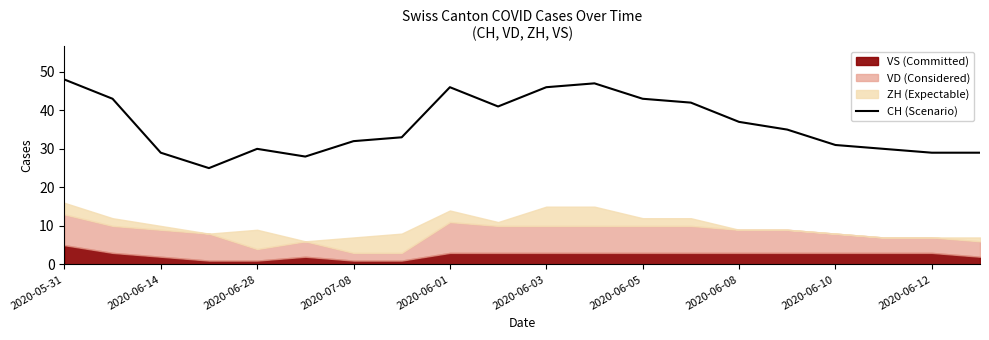

The value of CH (Scenario) at 2020-06-03 is 66. True or false?

False